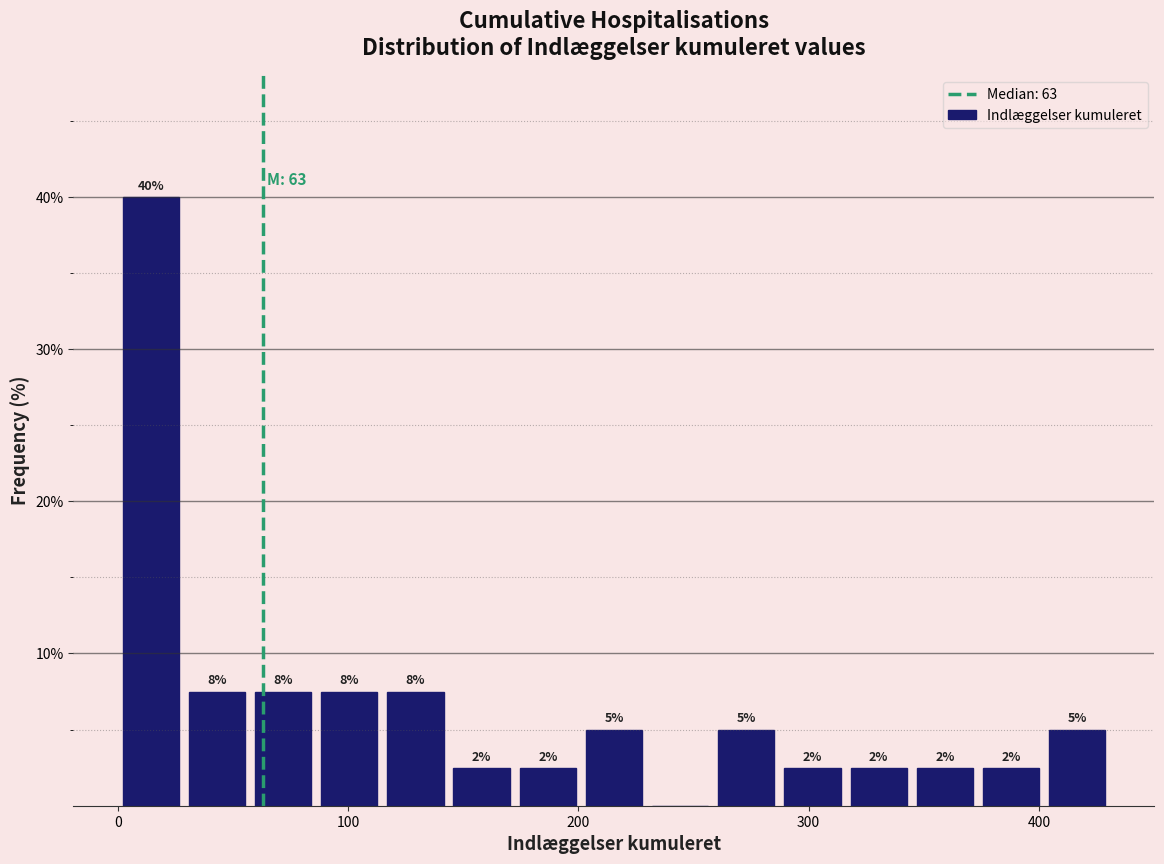

Read against the x-axis, roughly where is the centre of the tallest bar?

10